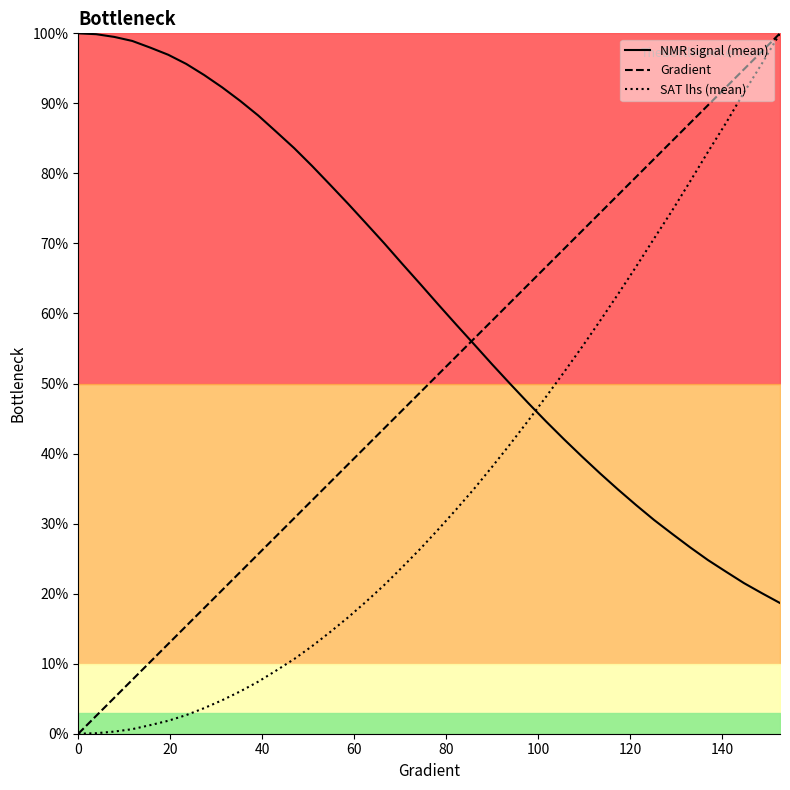

How many times do SAT lhs (mean) and NMR signal (mean) cross each other?

1